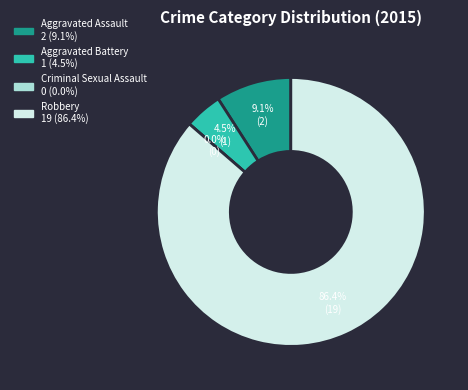

How many segments does this pie chart have?

4